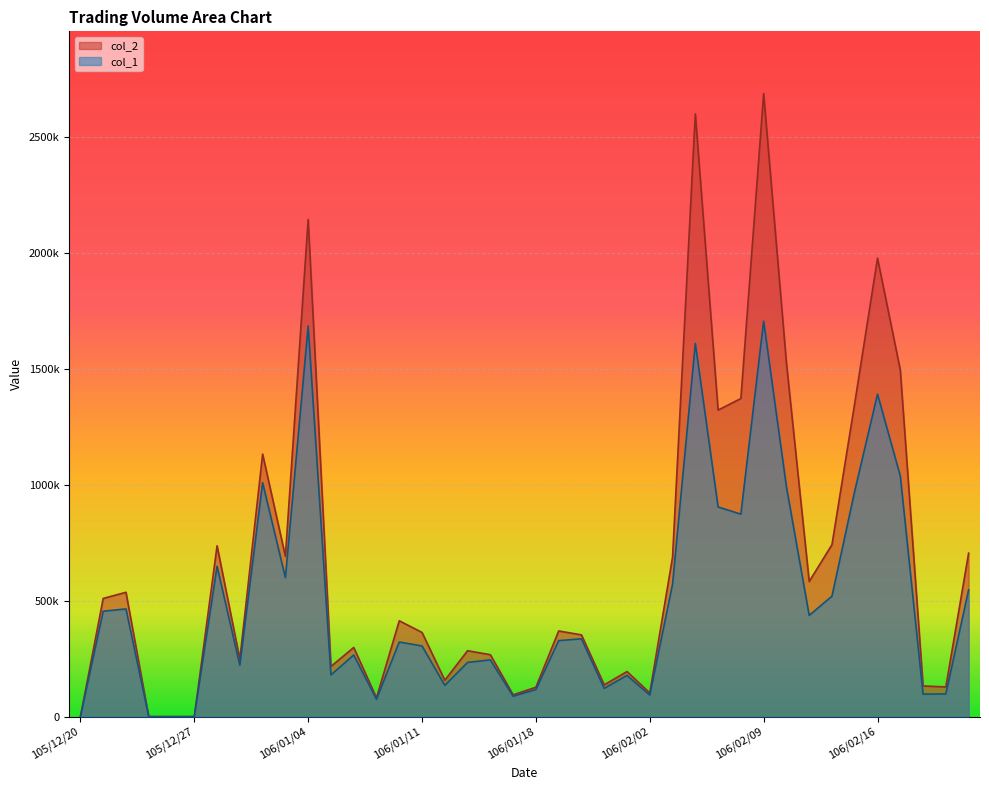

True or false: col_2 has more than 0 points higher than both neighbors.

True